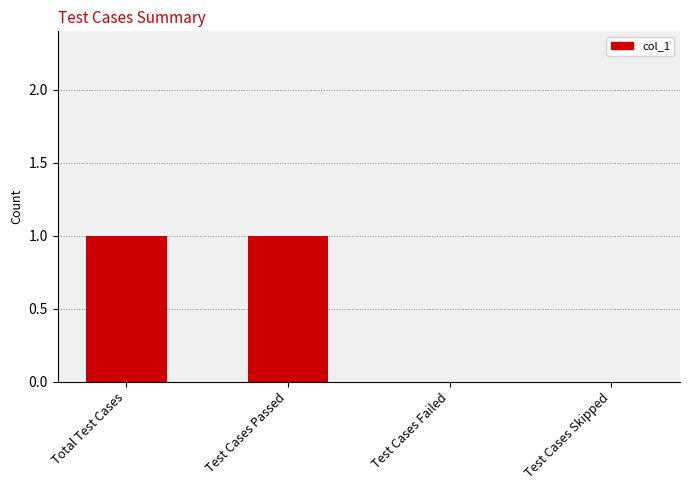

Which has a higher value, Test Cases Skipped or Test Cases Passed?

Test Cases Passed